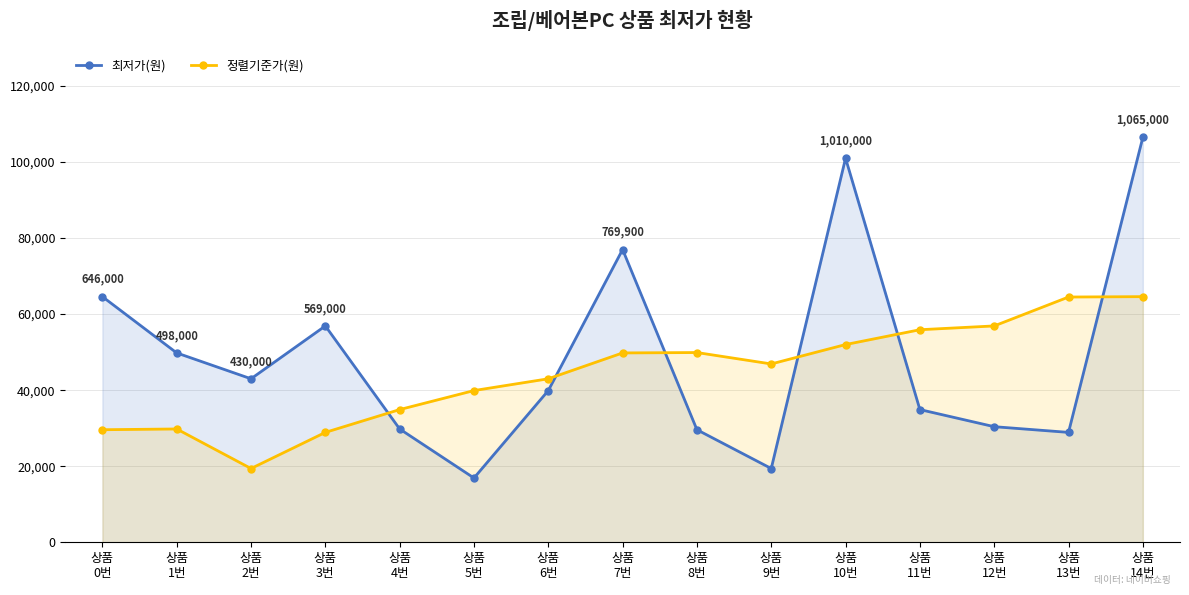

In 최저가(원), how many points are lower than both neighbors (excluding endpoints)?

4